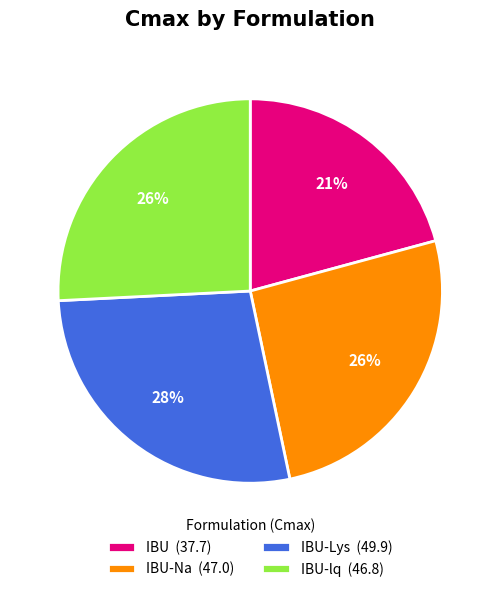

Which slice is the smallest?

IBU (37.7)